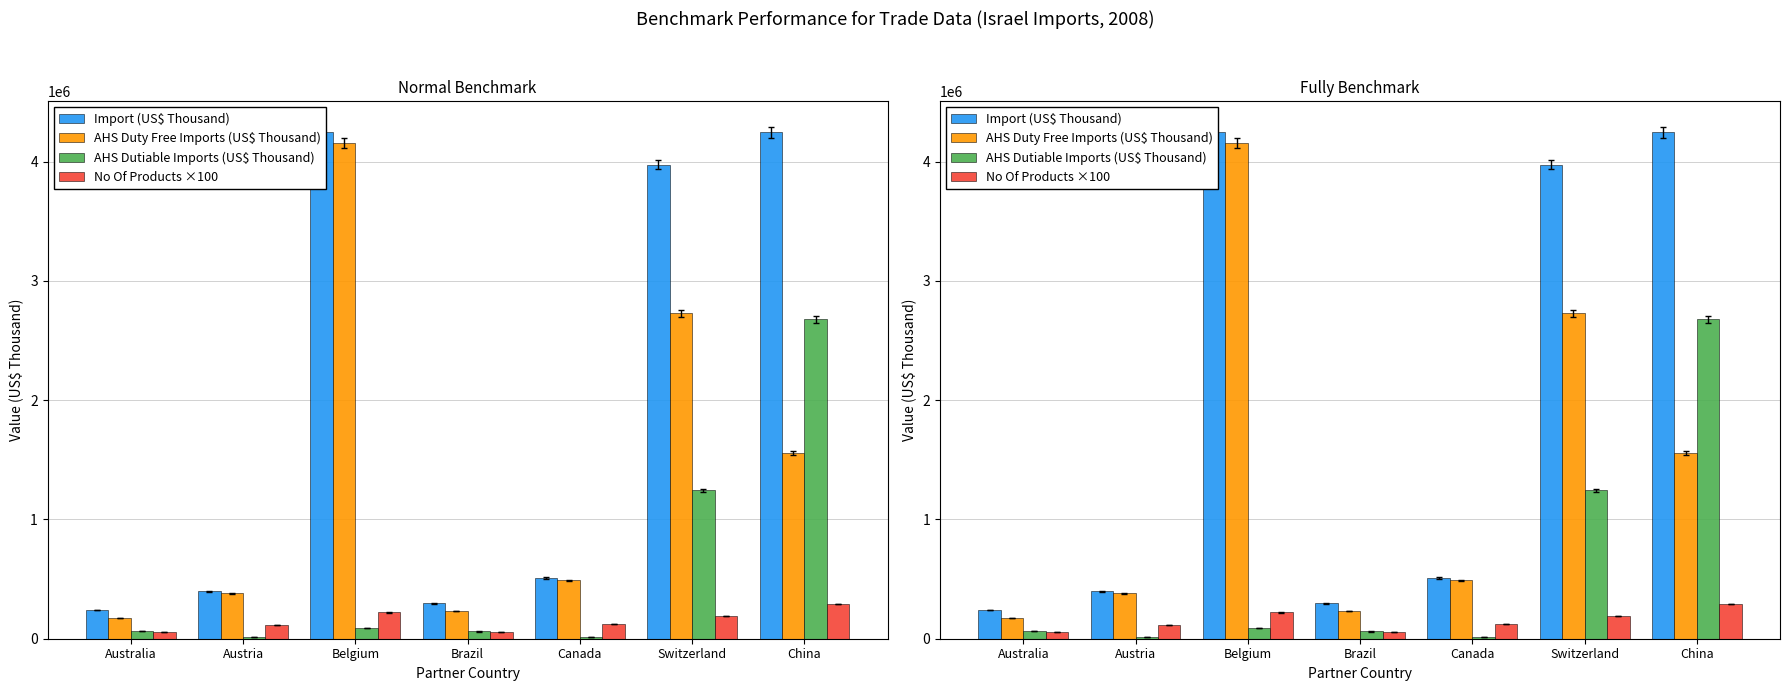

What is the sum of all Import (US$ Thousand) values?

13915655